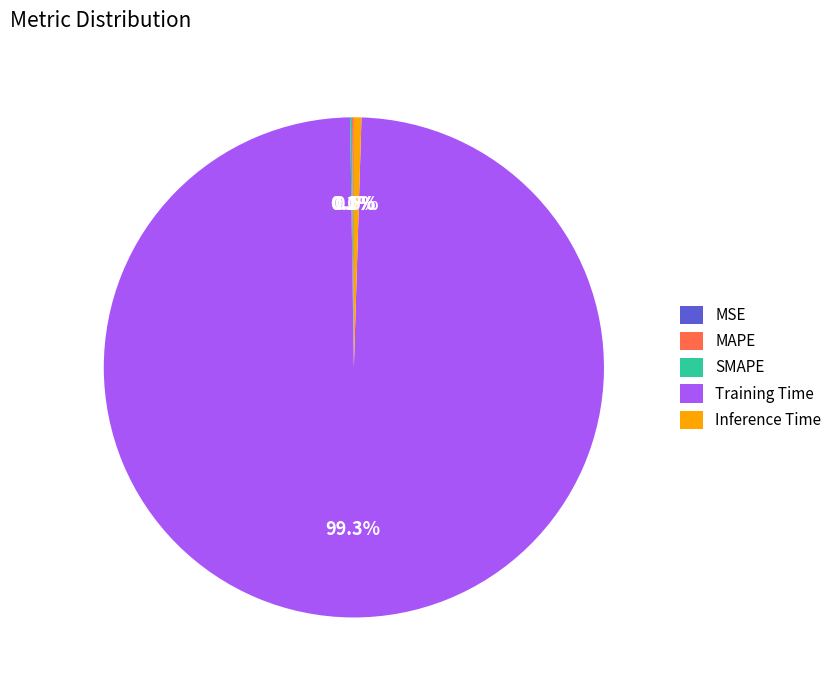

To the nearest percent, what percentage of the pie is Training Time?

99%